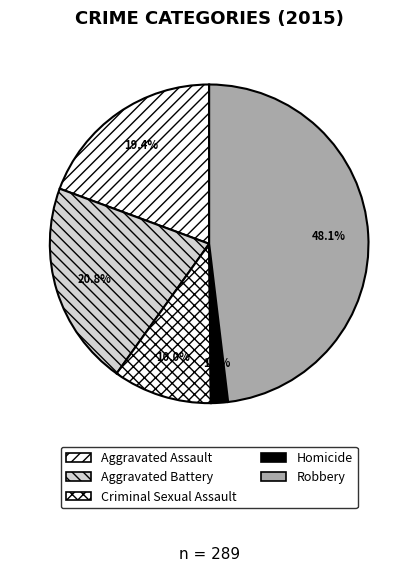

To the nearest percent, what is the combined percentage of Robbery and Homicide?

50%